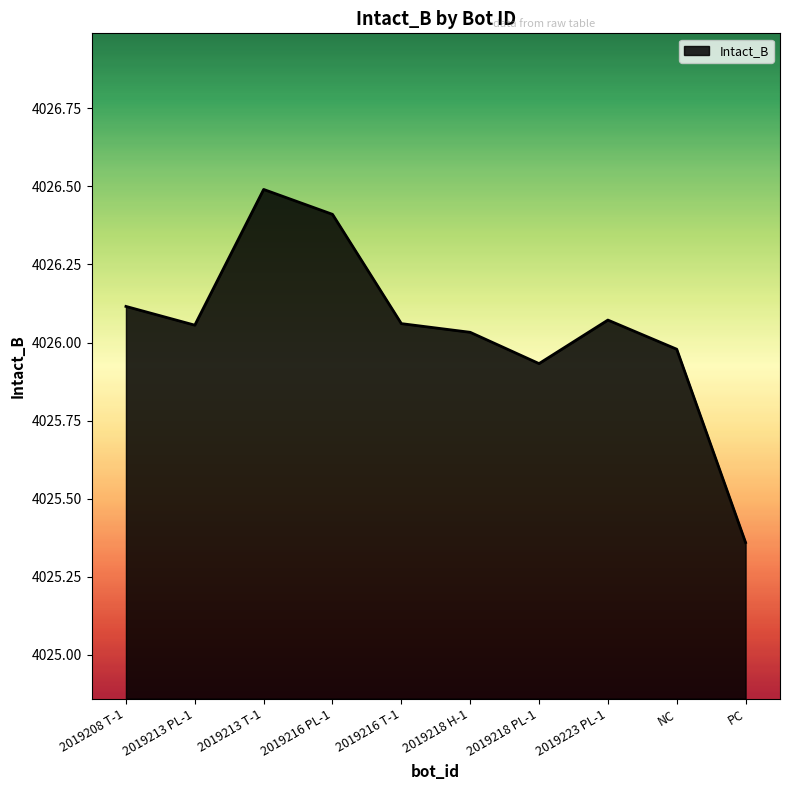

What is the approximate value at 2019216 PL-1?

4026.4